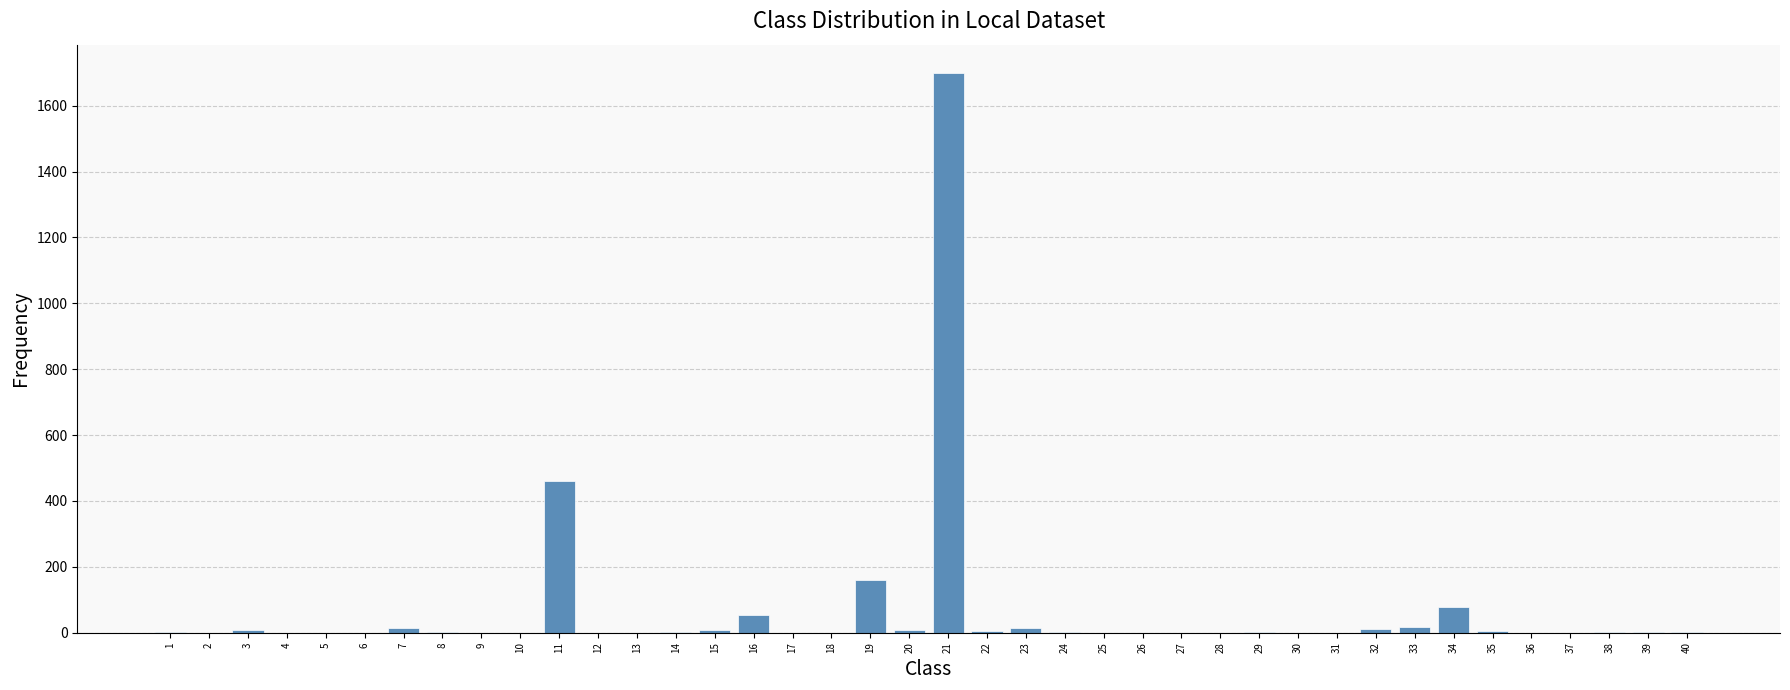

What is the maximum value shown in the chart?

1700